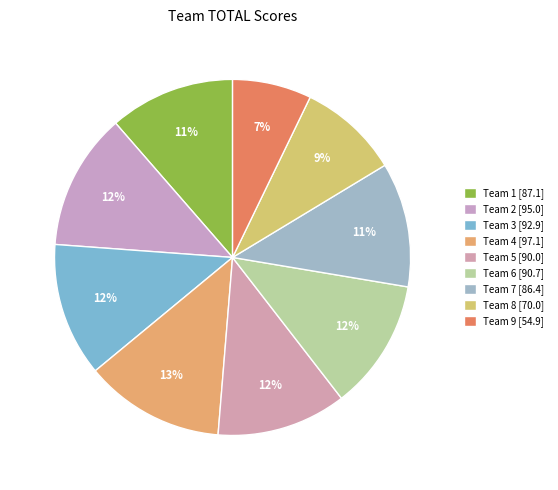

How many segments does this pie chart have?

9